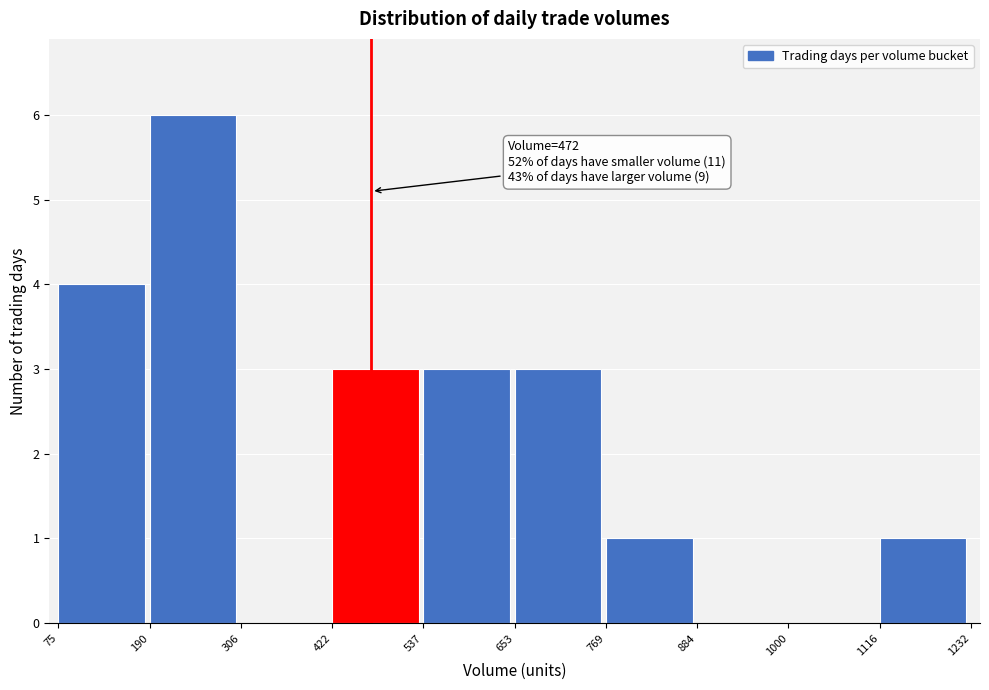

Which range on the x-axis has the tallest bar?

190 to 306